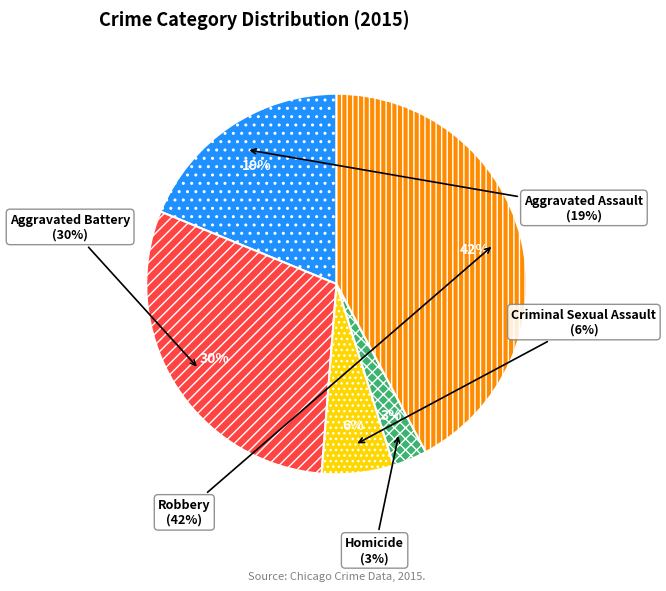

Combined, do Homicide and Robbery account for over 50%?

No